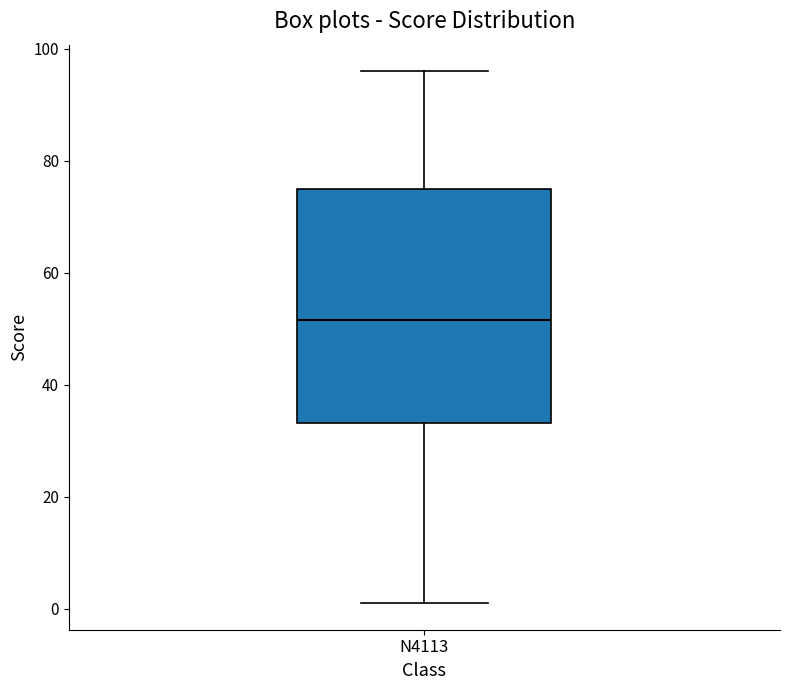

Read this box plot against the y-axis: the position of the median line, the range covered by the box, and the ends of both whiskers. The values are not printed on the chart, so give them approximately, as read against the axis.

median 52, box 34 to 76, whiskers 2 to 96